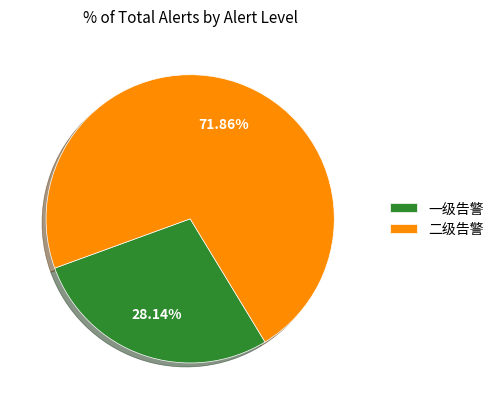

Is the sum of 二级告警 and 一级告警 greater than half?

Yes